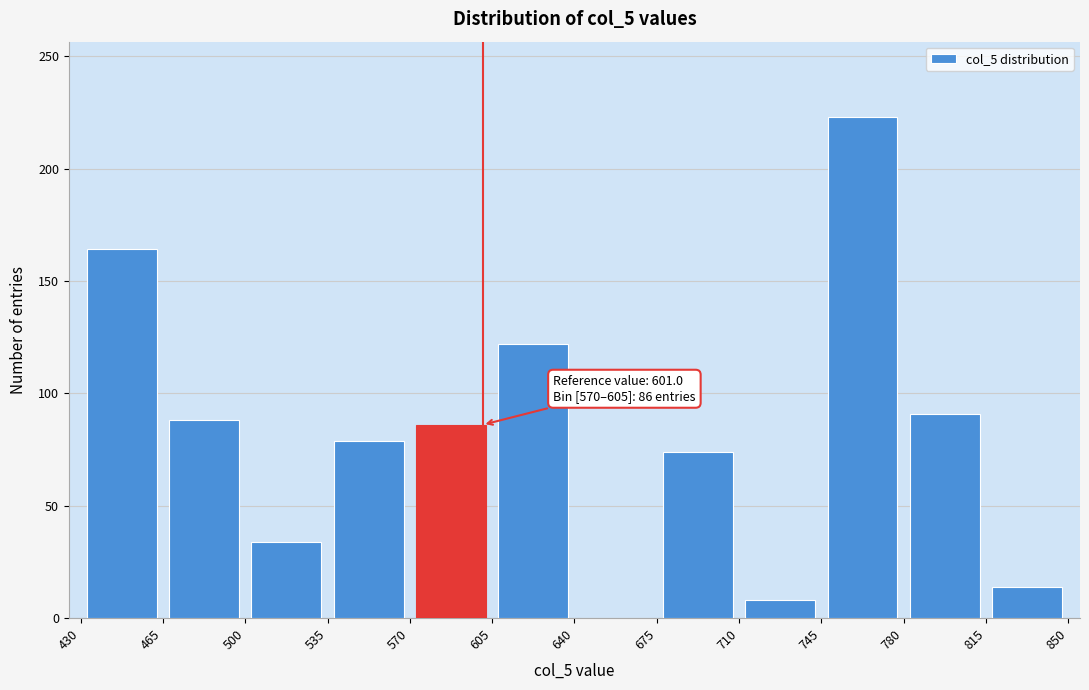

Over which range of the x-axis is the bar tallest?

745 to 780